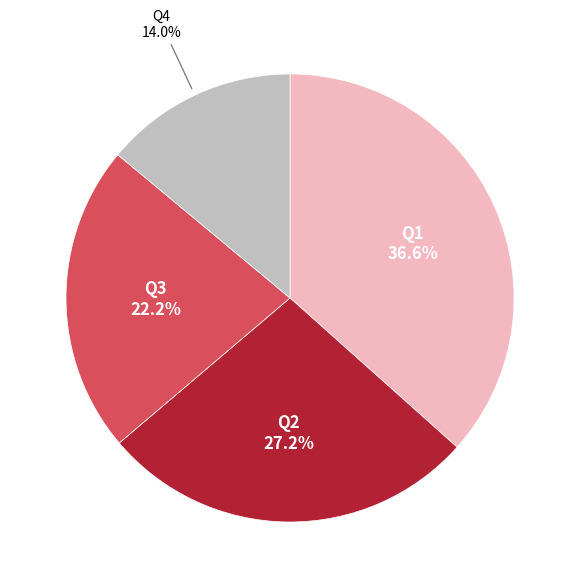

Count the number of slices in the pie.

4